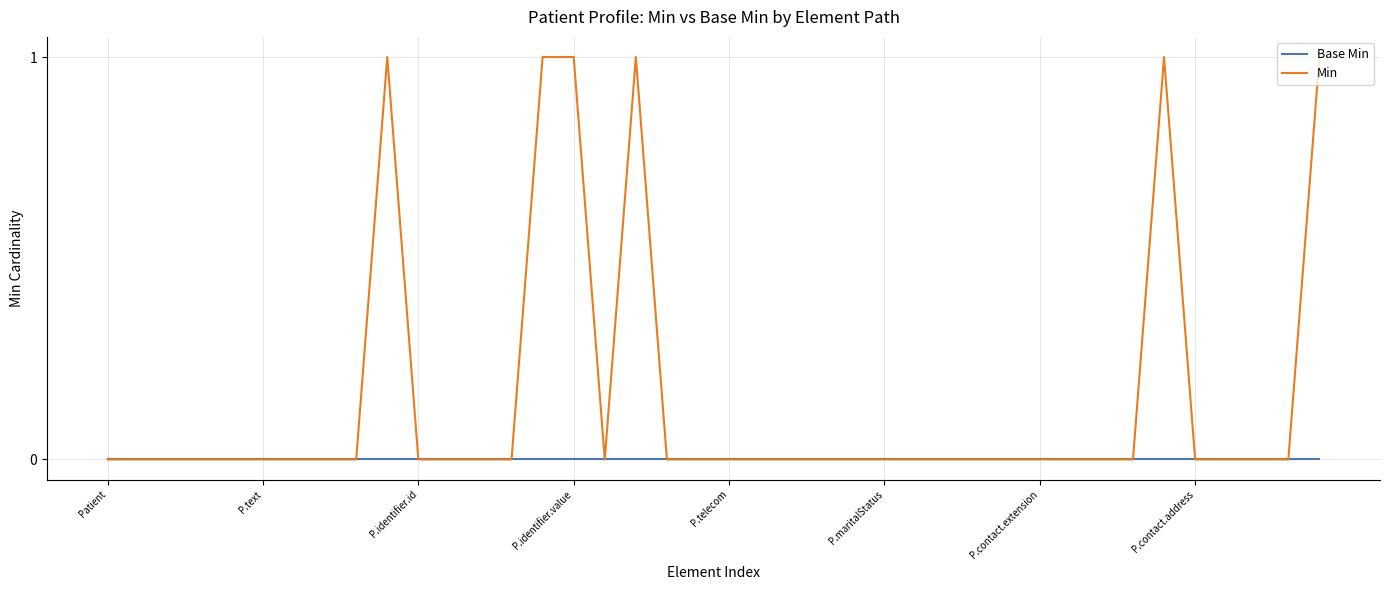

What is the maximum value for Min?

1